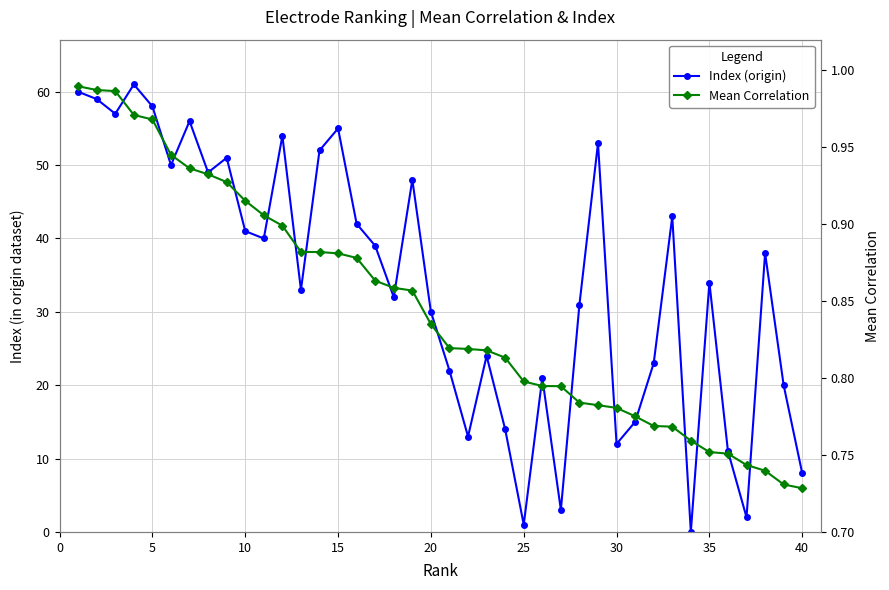

Reading right to left, transcribe all the data shown in this chart.

Index (origin): 8.0	20.0	38.0	2.0	11.0	34.0	0.0	43.0	23.0	15.0	12.0	53.0	31.0	3.0	21.0	1.0	14.0	24.0	13.0	22.0	30.0	48.0	32.0	39.0	42.0	55.0	52.0	33.0	54.0	40.0	41.0	51.0	49.0	56.0	50.0	58.0	61.0	57.0	59.0	60.0
Mean Correlation: 0.7	0.7	0.7	0.7	0.8	0.8	0.8	0.8	0.8	0.8	0.8	0.8	0.8	0.8	0.8	0.8	0.8	0.8	0.8	0.8	0.8	0.9	0.9	0.9	0.9	0.9	0.9	0.9	0.9	0.9	0.9	0.9	0.9	0.9	0.9	1.0	1.0	1.0	1.0	1.0